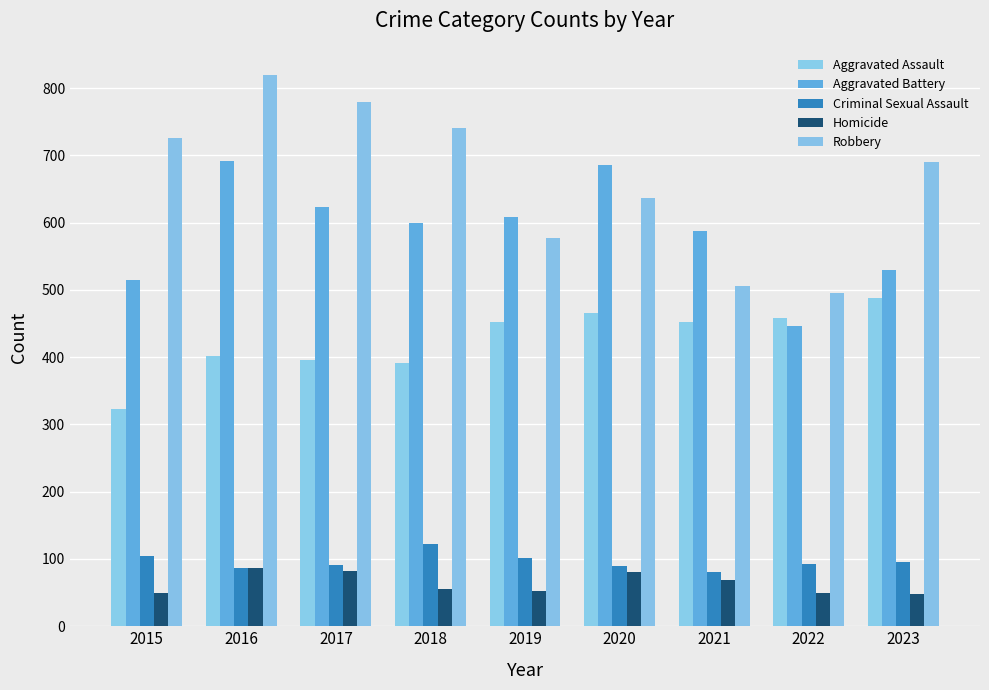

What is the total value across all series at 2023?

1852